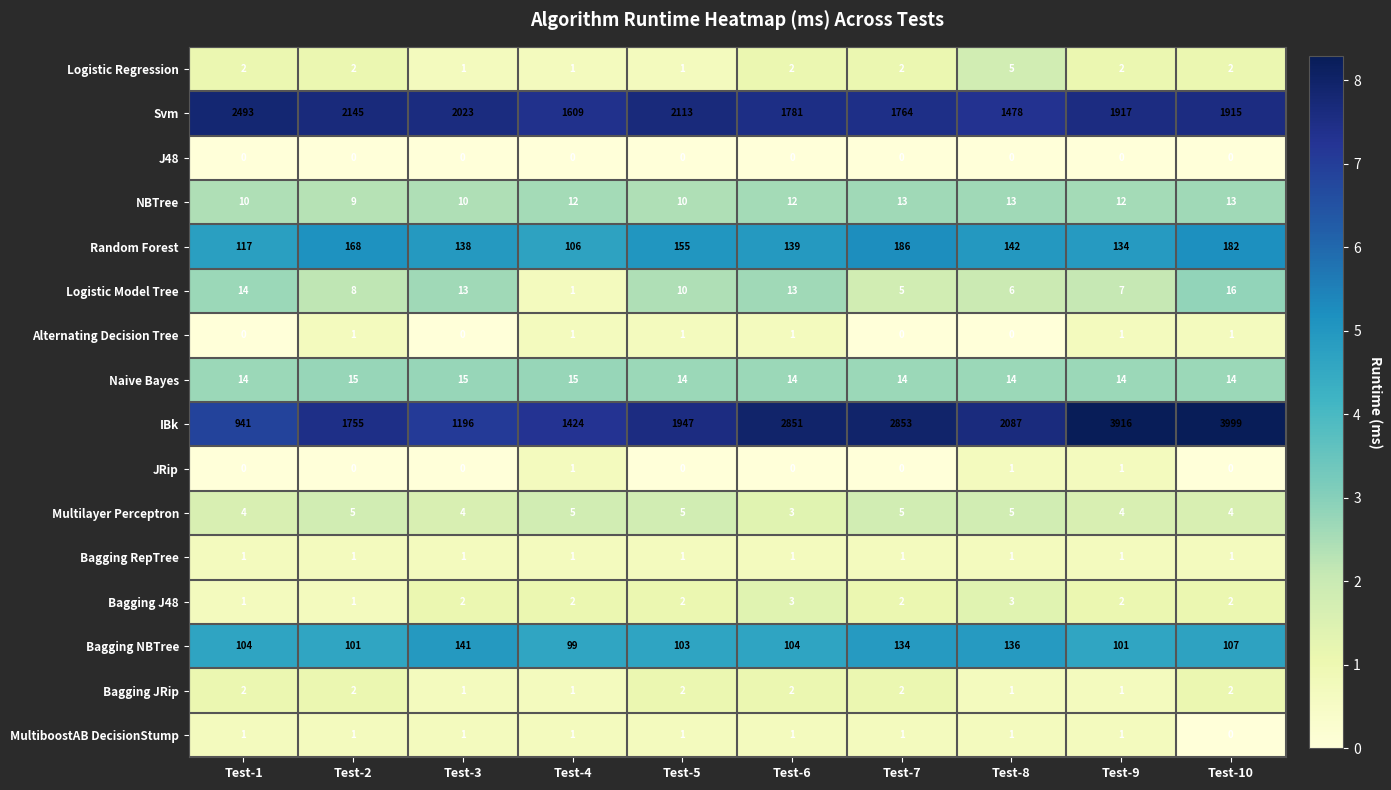

Which series has the largest total across all categories?

IBk